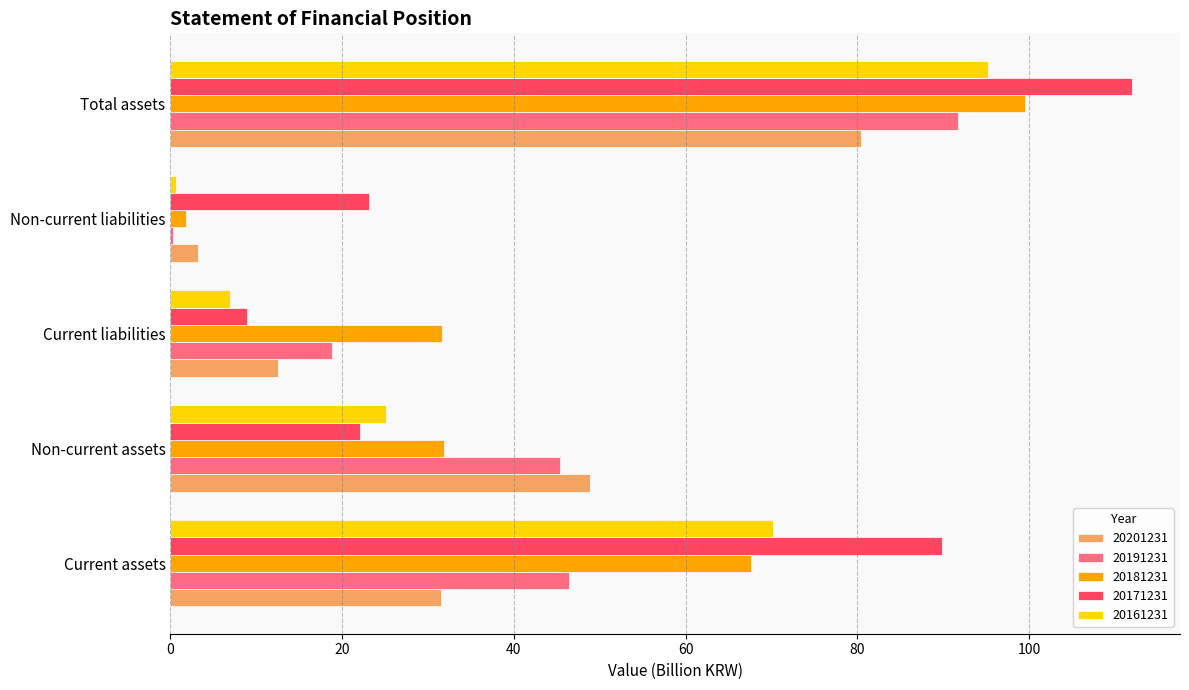

At which category is the sum across all series the highest?

Total assets